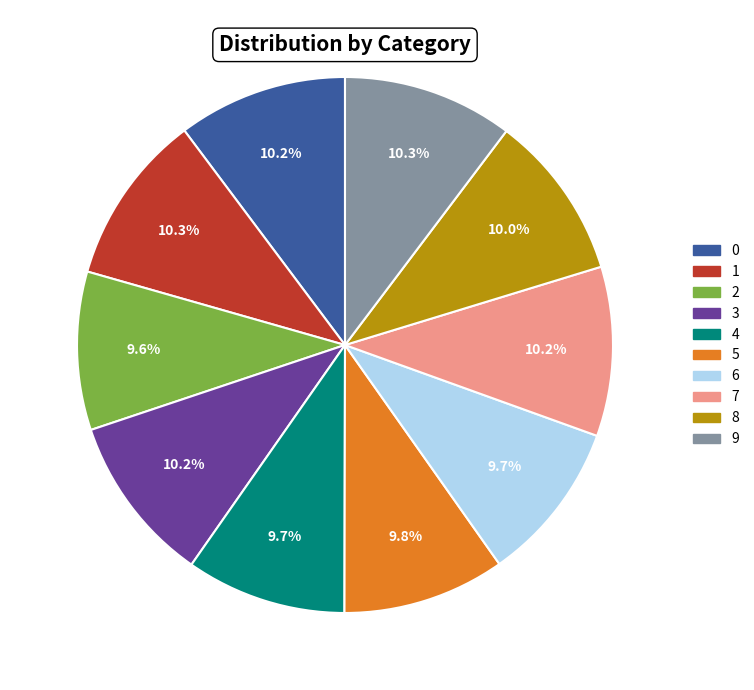

What percentage do 2 and 1 together represent?

19.9%